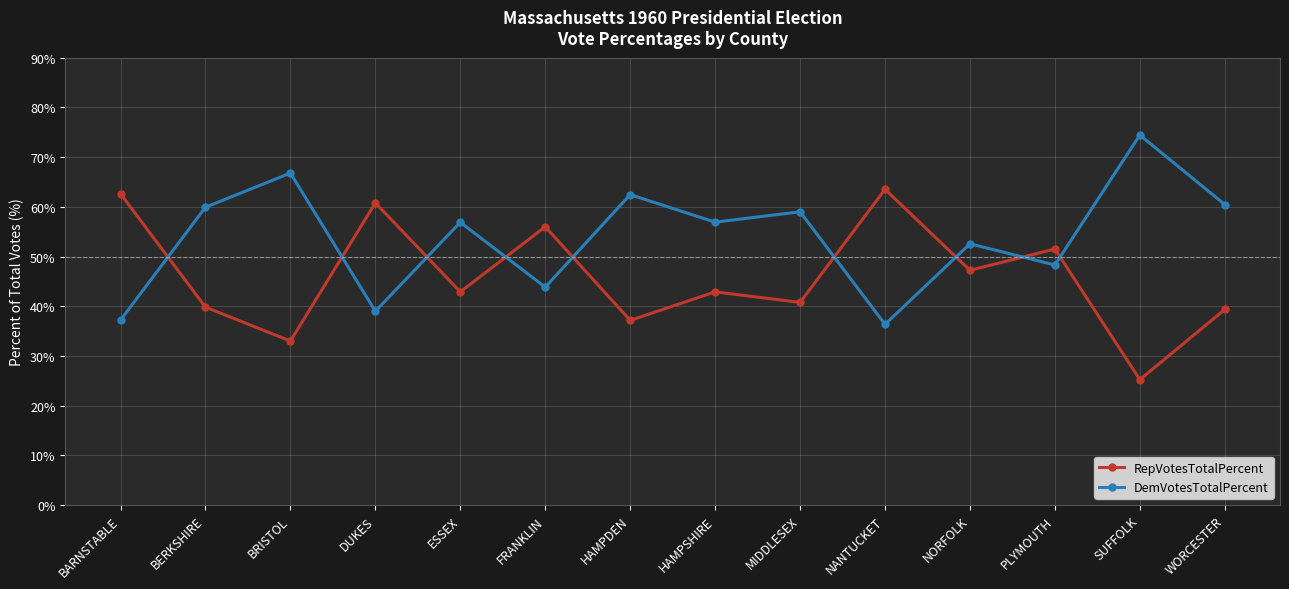

What is the maximum value for RepVotesTotalPercent?

63.5